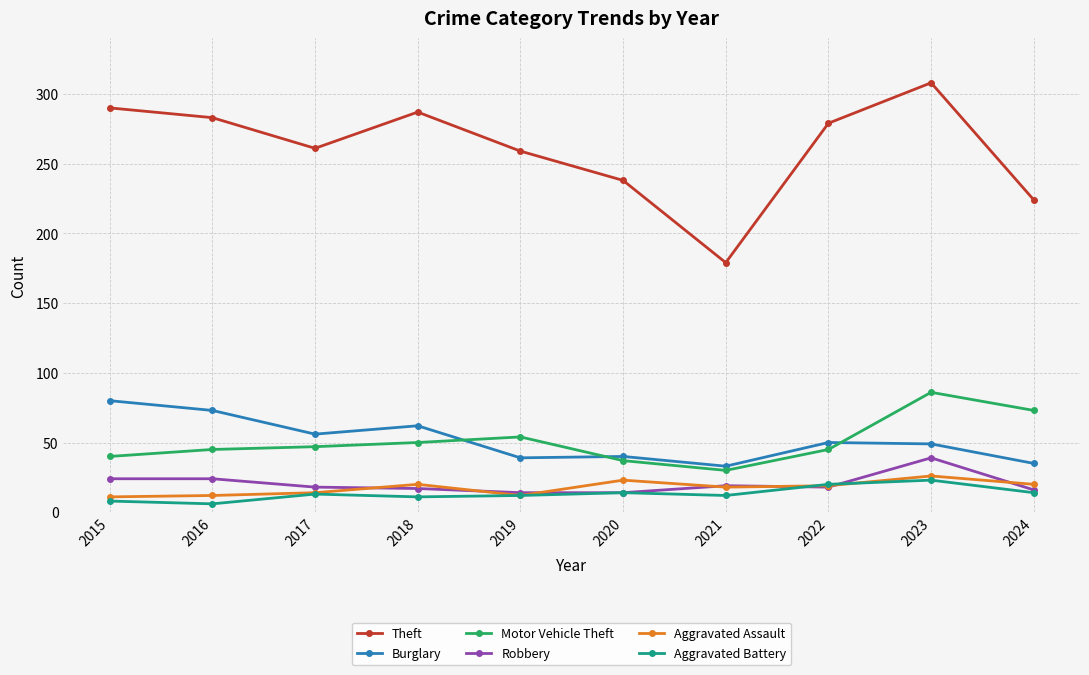

In Theft, how many points are higher than both neighbors (excluding endpoints)?

2